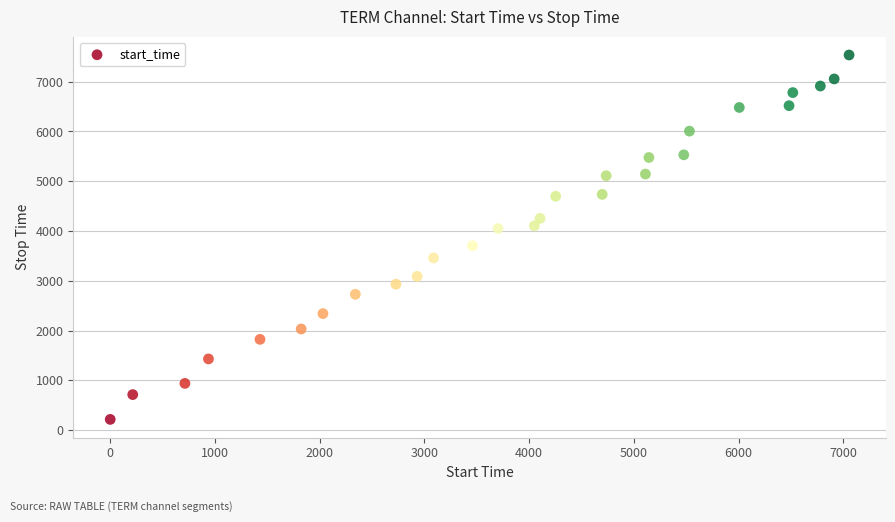

What is the range of X values (max minus min)?

7054